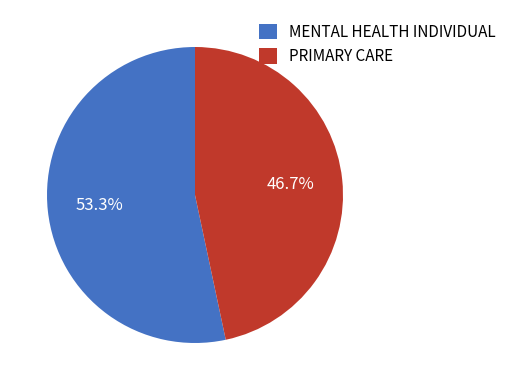

What is the smallest slice in the pie chart?

PRIMARY CARE